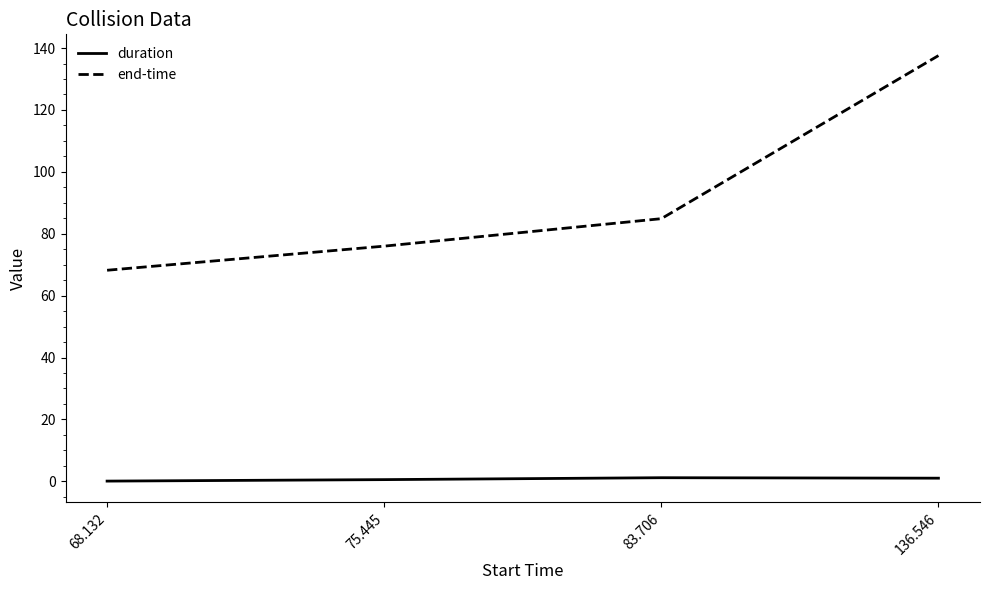

True or false: duration has a value of 0.1 at 68.132.

True